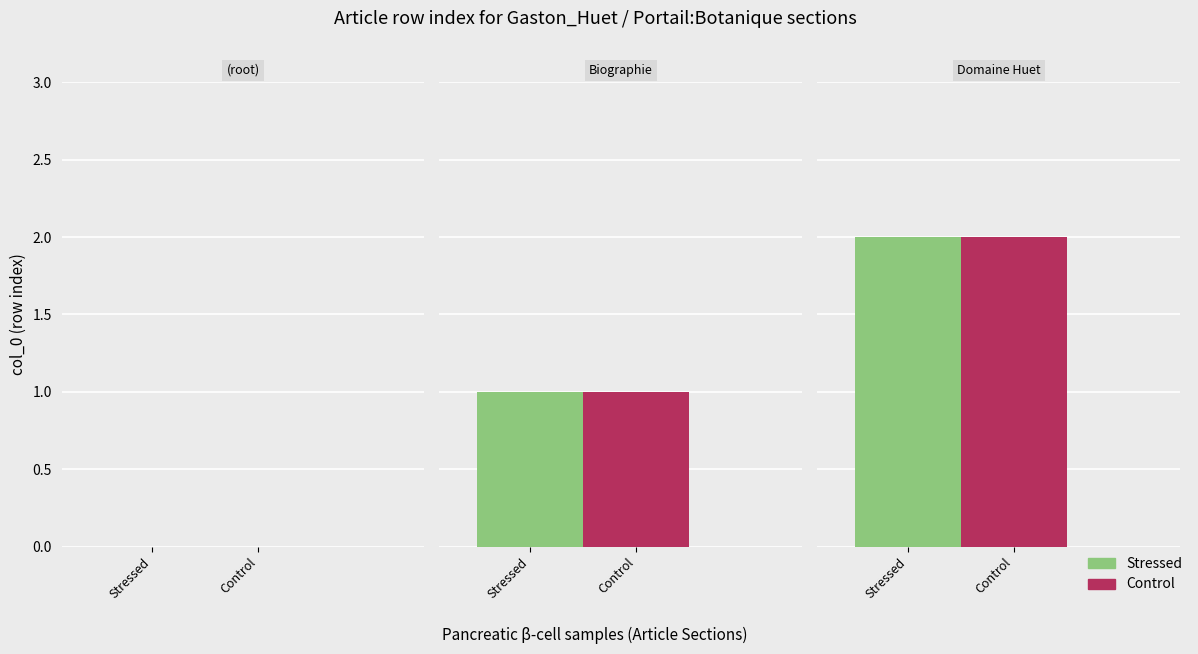

What is the average value of the Control series?

1